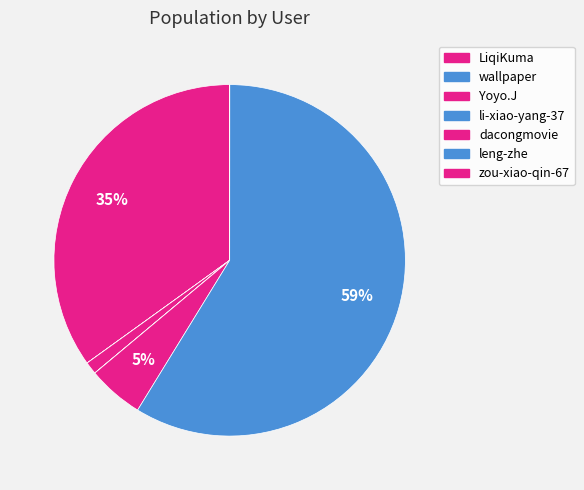

Rank the categories by value from highest to lowest.

leng-zhe, LiqiKuma, dacongmovie, Yoyo.J, li-xiao-yang-37, zou-xiao-qin-67, wallpaper